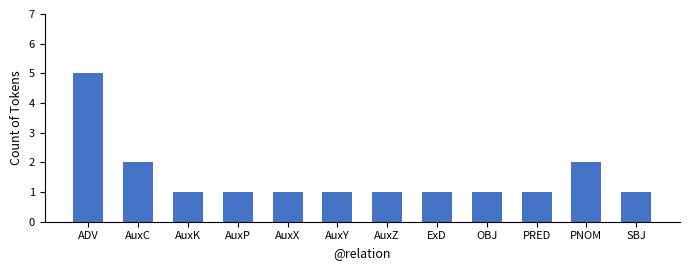

Rank the categories by value from lowest to highest.

AuxK, AuxP, AuxX, AuxY, AuxZ, ExD, OBJ, PRED, SBJ, AuxC, PNOM, ADV